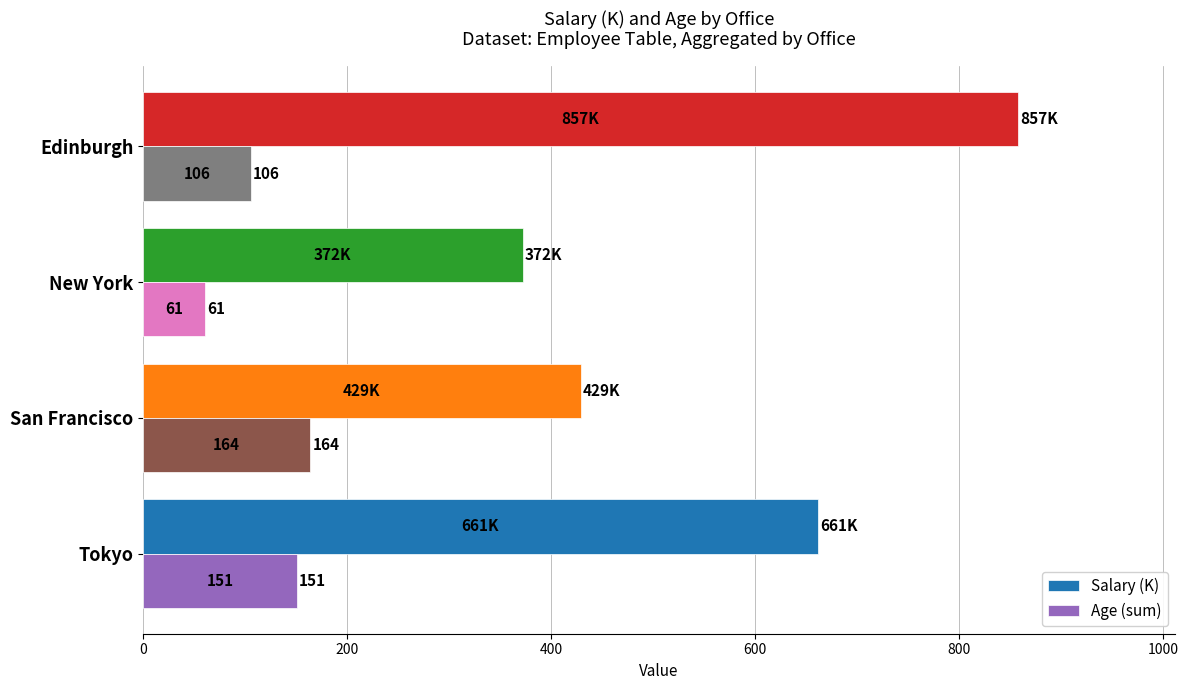

List the series in order of their peak value, highest first.

Salary (K), Age (sum)